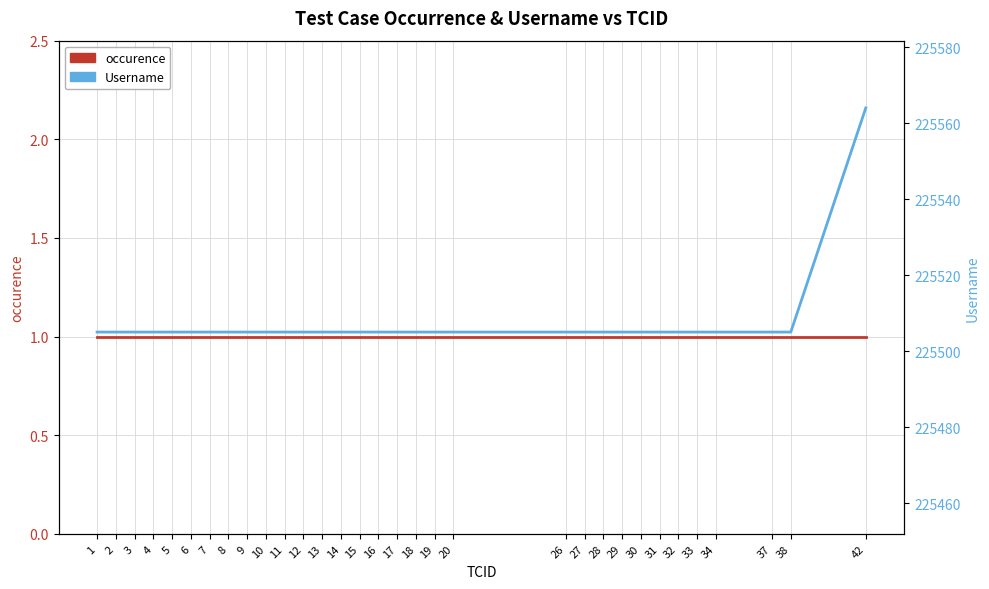

Rank the series at 33 from highest to lowest value.

Username, occurence